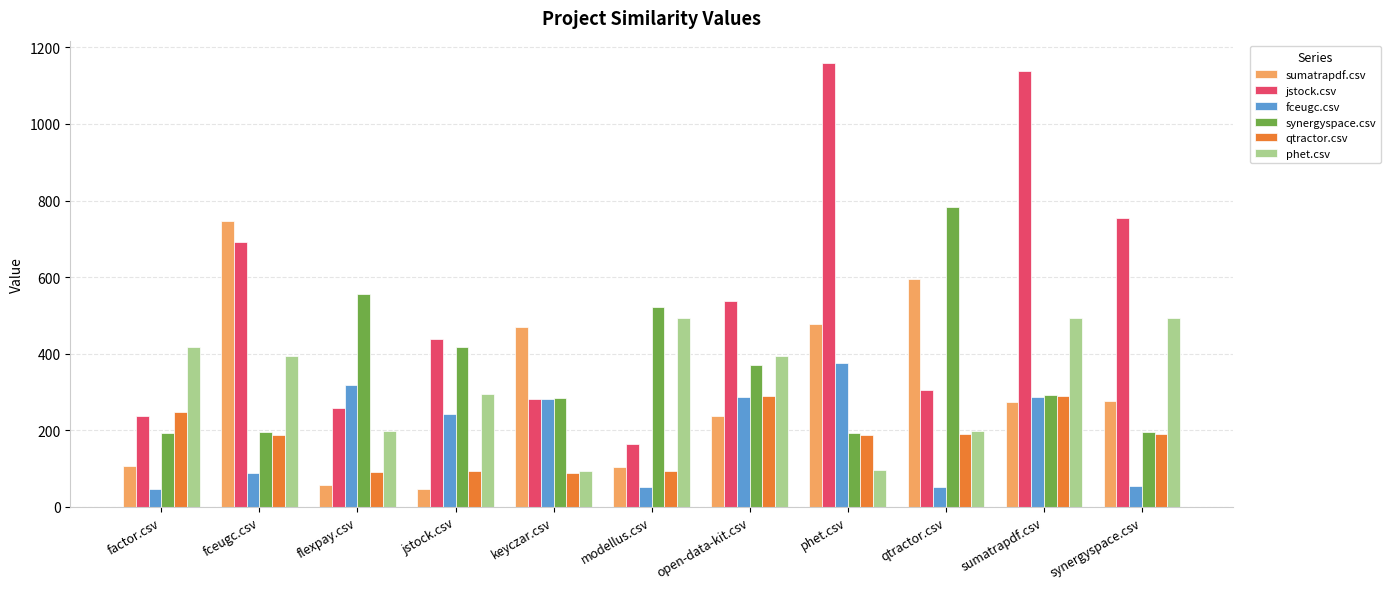

What position from the left is flexpay.csv?

3